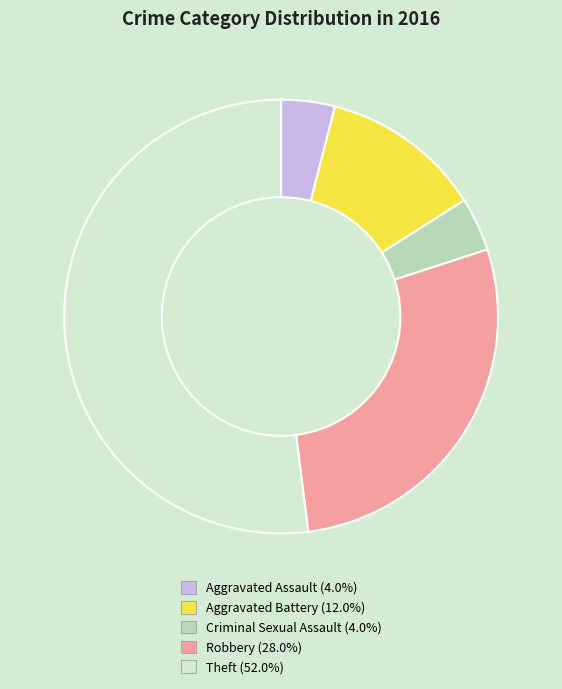

Which slice is the largest?

Theft